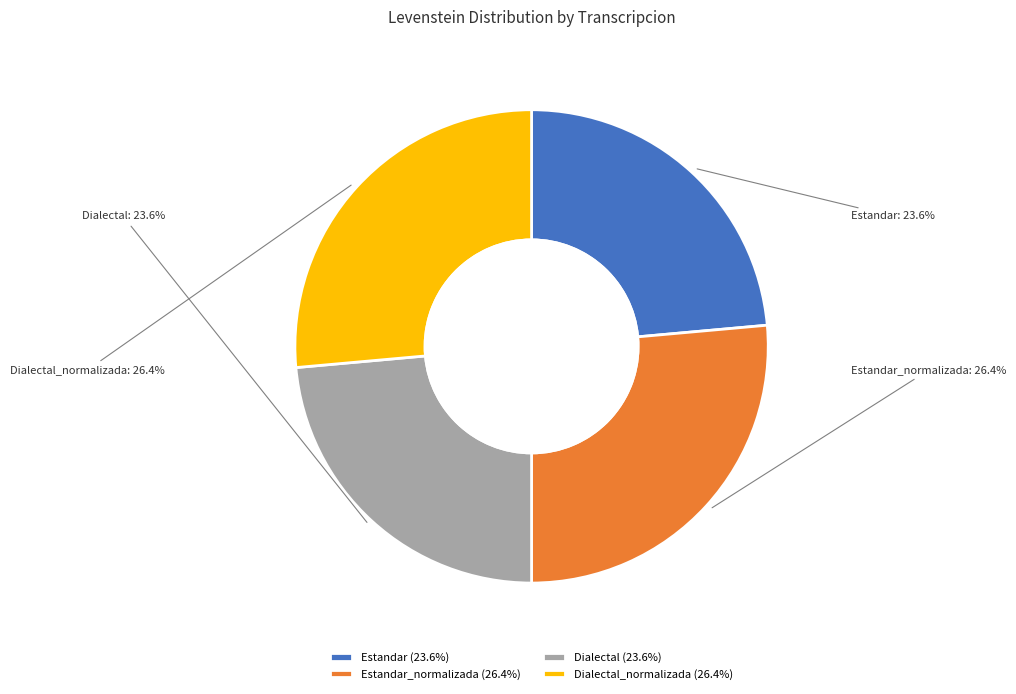

To the nearest percent, what portion does Dialectal represent?

24%